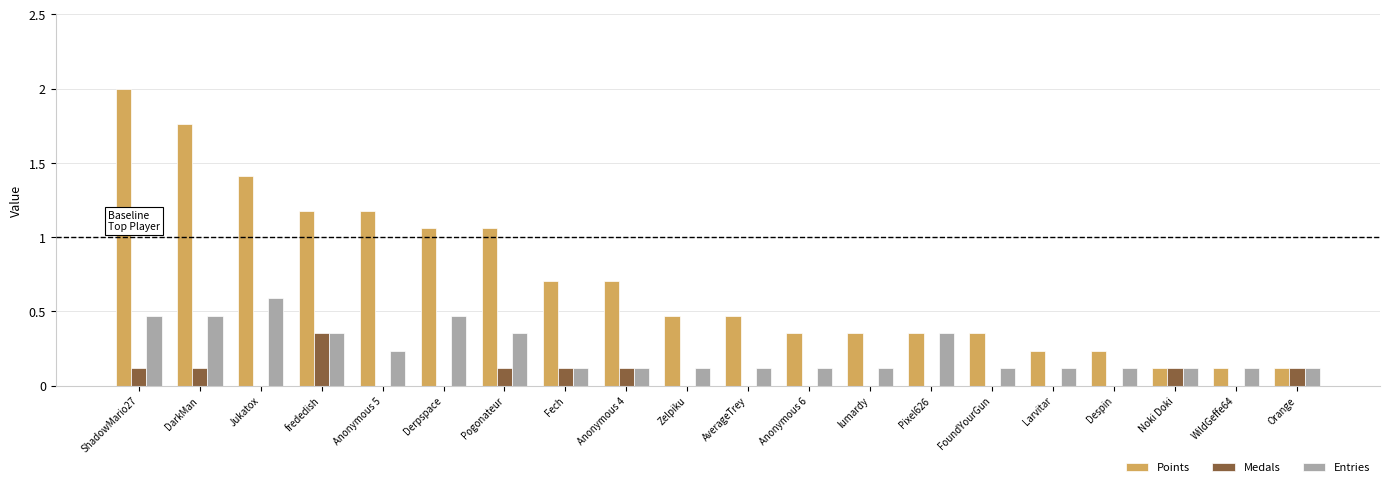

At which label does Medals reach its peak?

frededish